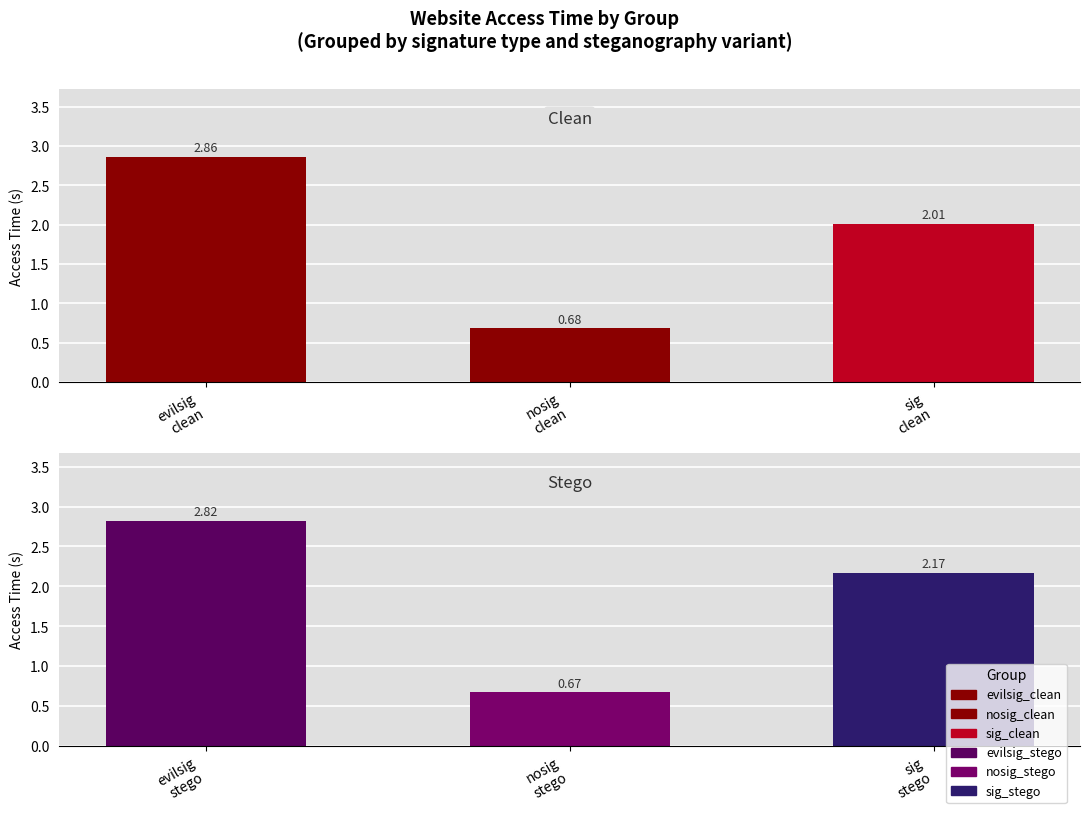

The value of Clean at evilsig
clean is 4.2. True or false?

False